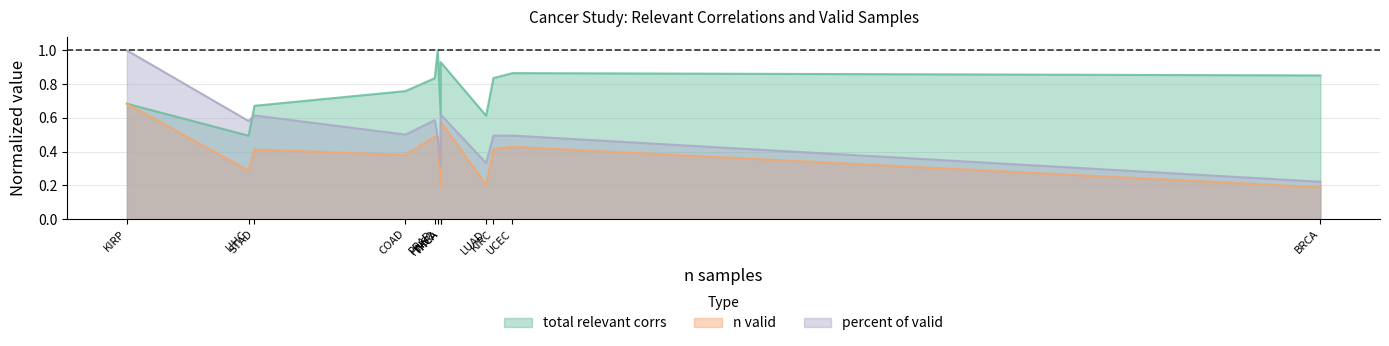

Rank the series by their maximum value, from highest to lowest.

total relevant corrs, percent of valid, n valid